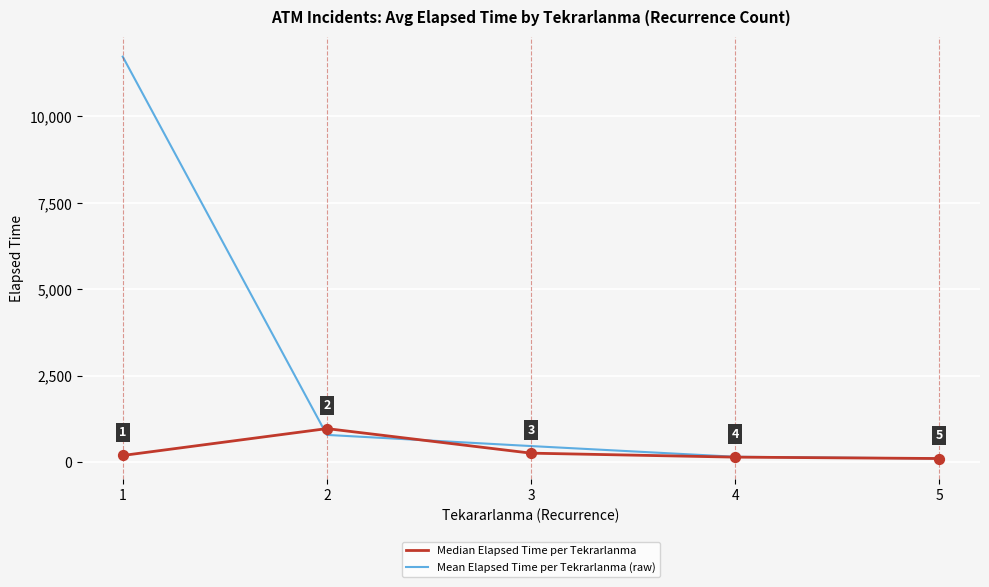

At which category is the sum across all series the highest?

1